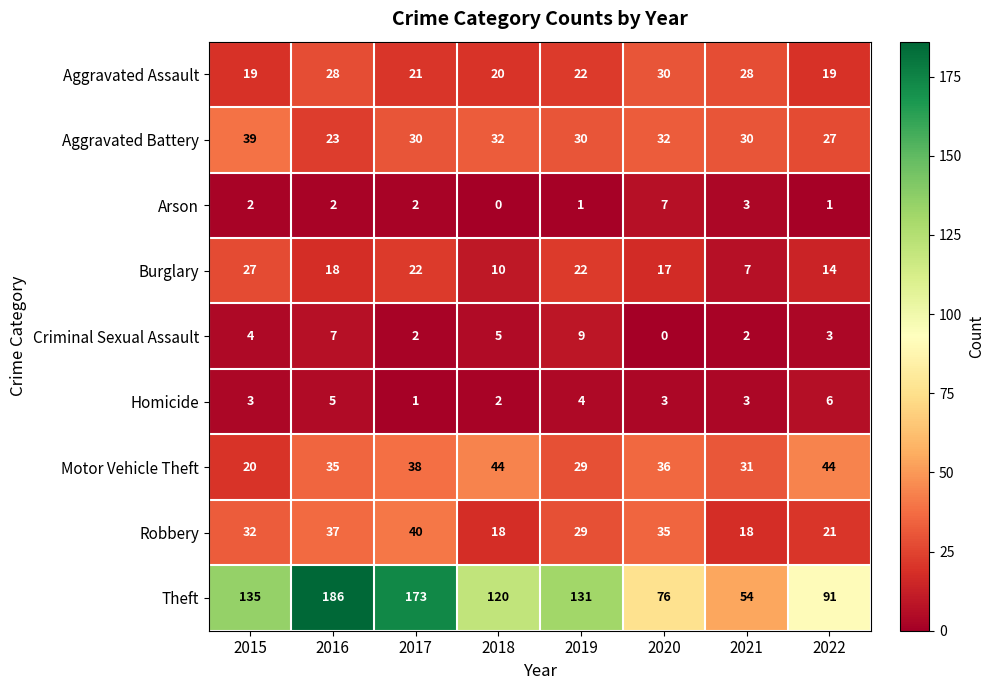

At how many categories does at least one series exceed 36?

8